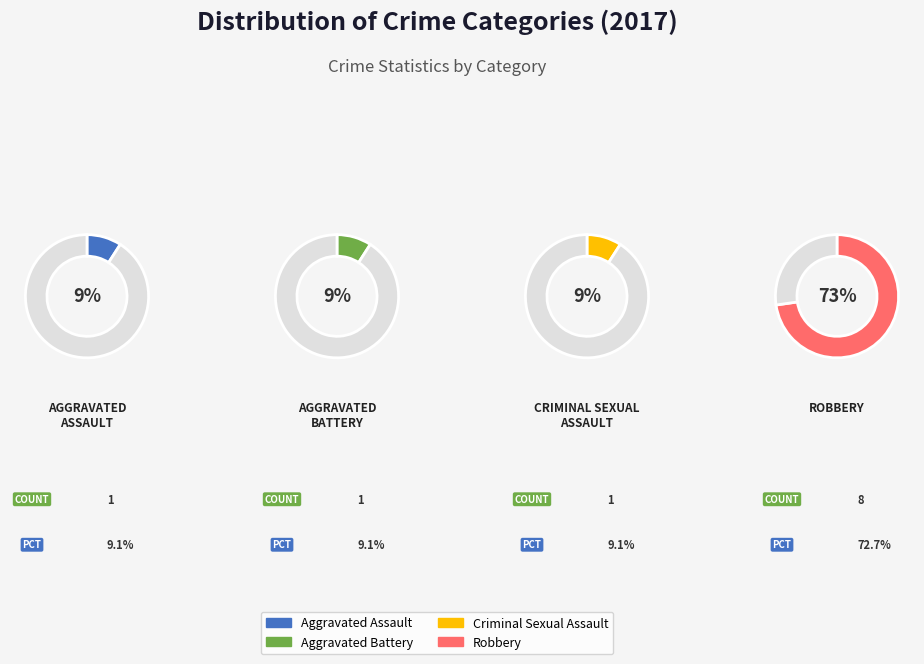

The Robbery slice represents 73% of the pie. True or false?

True